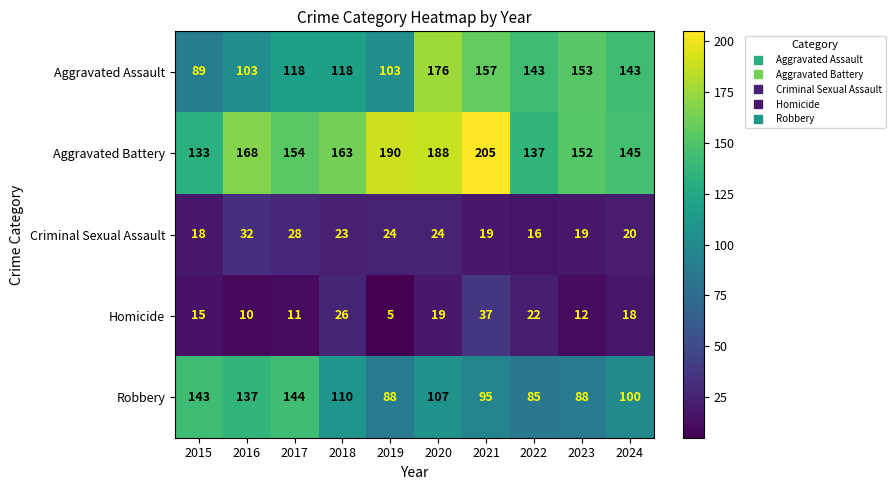

Where does the Robbery series first go above 107?

2015